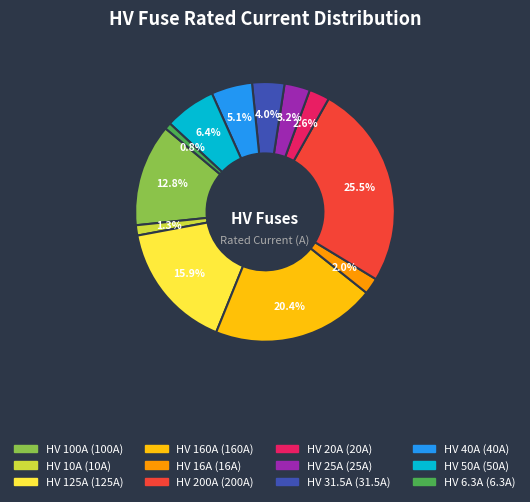

How many slices are in this pie chart?

12